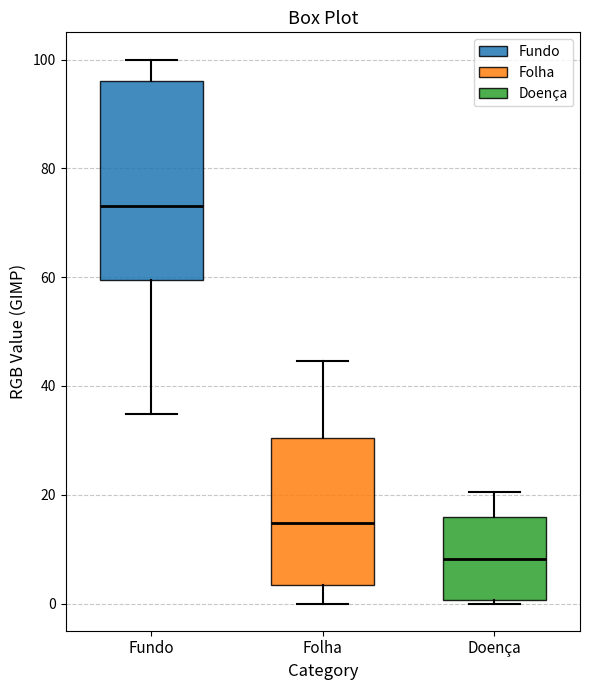

Which box's median line is the lowest?

Doença